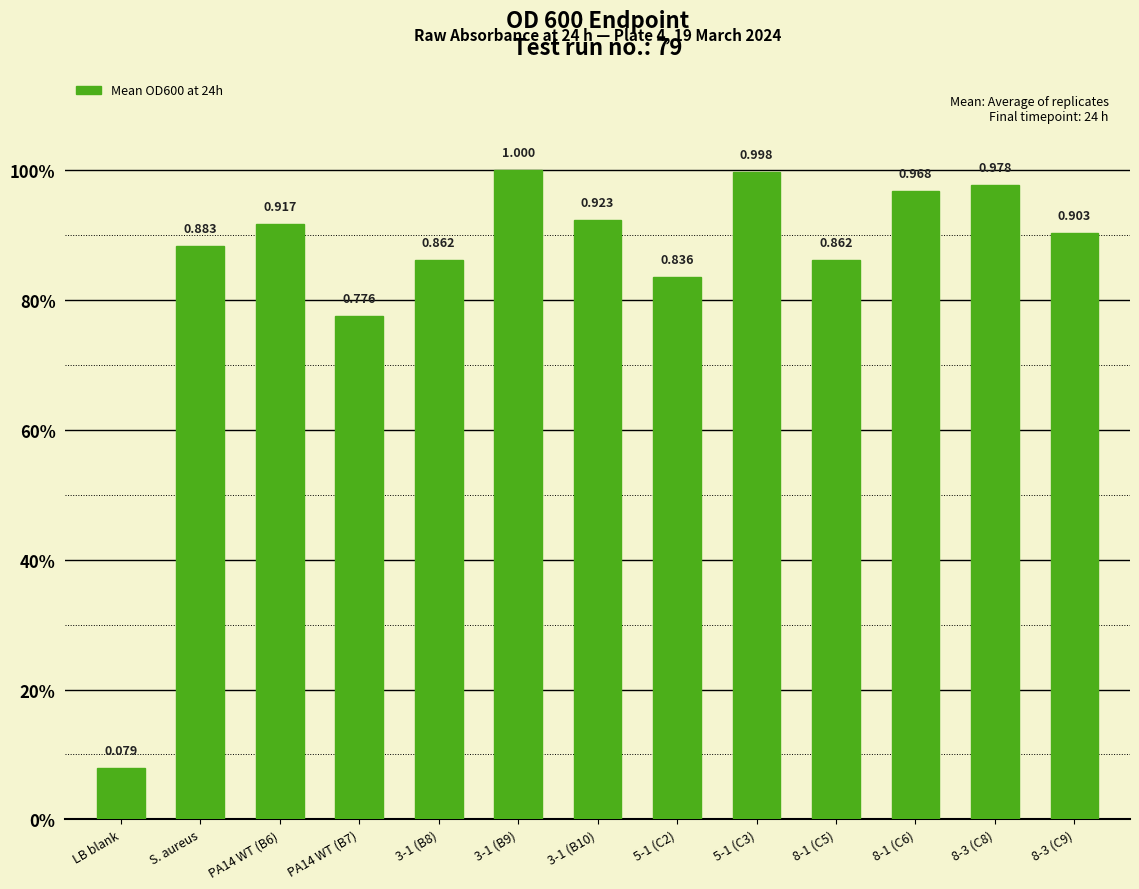

Are the bars horizontal?

No